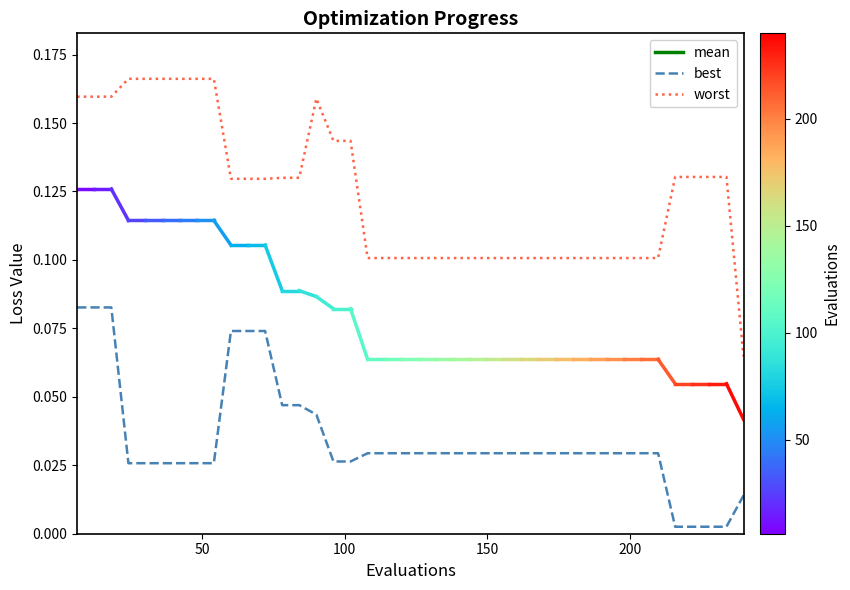

Rank the series by their maximum value, from highest to lowest.

worst, best